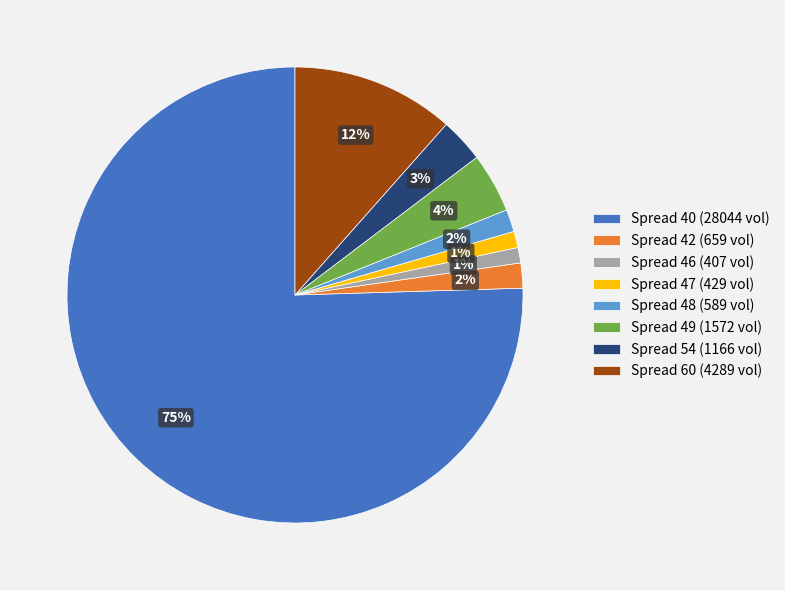

Do Spread 54 (1166 vol) and Spread 46 (407 vol) together represent more than half of the pie?

No